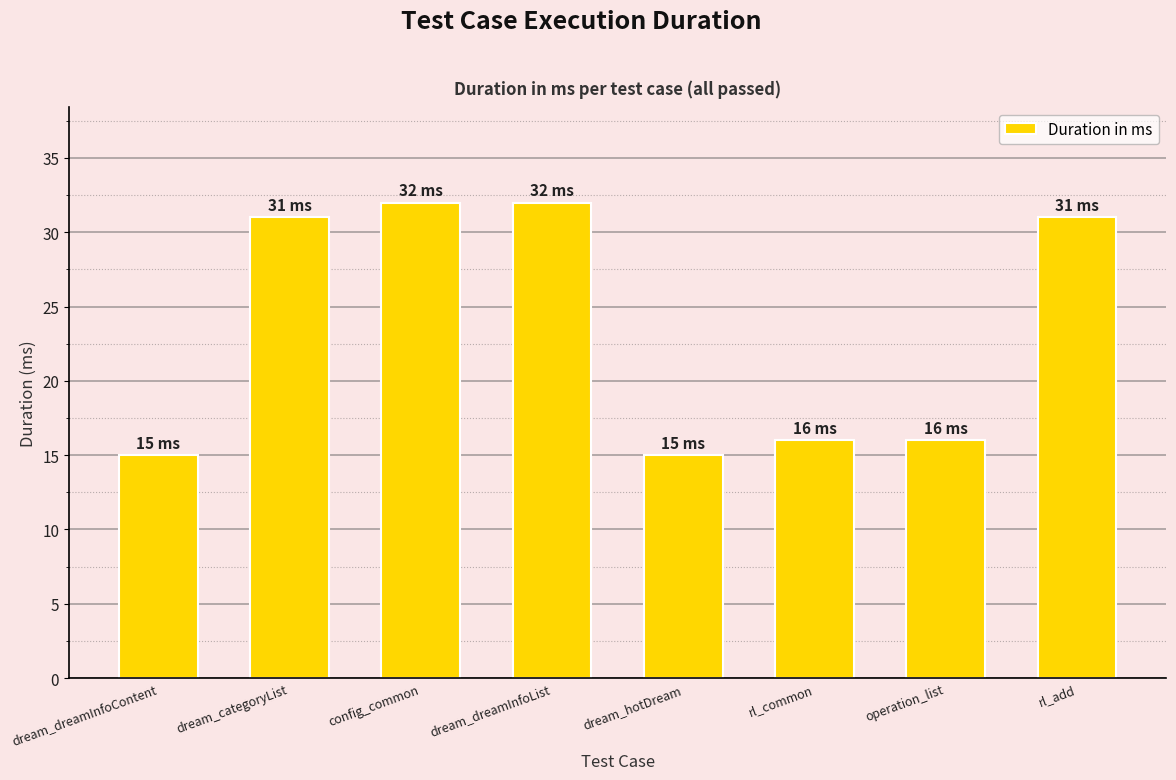

Read the value at operation_list.

16